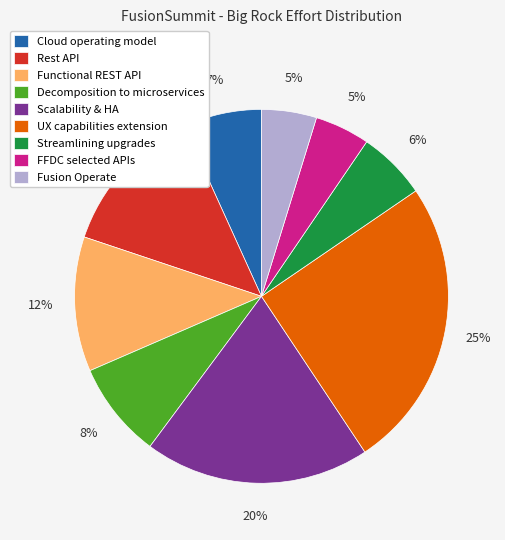

Which has a higher value, Fusion Operate or Decomposition to microservices?

Decomposition to microservices